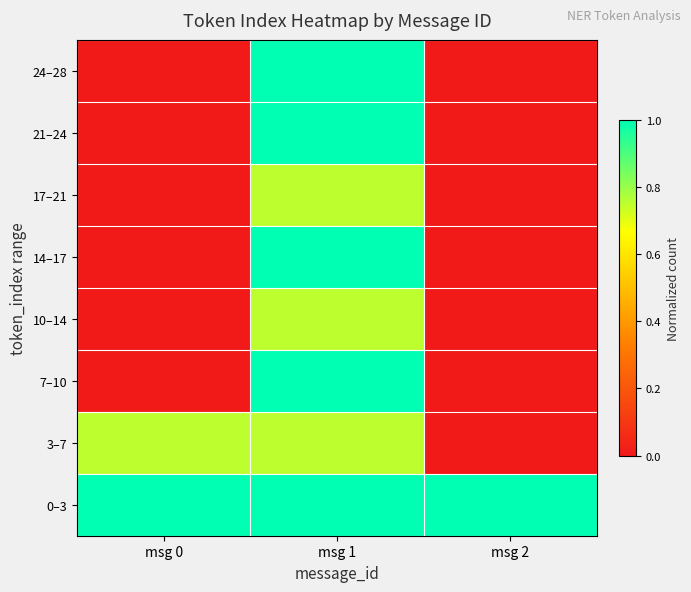

Reading right to left, transcribe all the data shown in this chart.

0–3: msg 2=1.0	msg 1=1.0	msg 0=1.0
3–7: msg 2=0.0	msg 1=0.8	msg 0=0.8
7–10: msg 2=0.0	msg 1=1.0	msg 0=0.0
10–14: msg 2=0.0	msg 1=0.8	msg 0=0.0
14–17: msg 2=0.0	msg 1=1.0	msg 0=0.0
17–21: msg 2=0.0	msg 1=0.8	msg 0=0.0
21–24: msg 2=0.0	msg 1=1.0	msg 0=0.0
24–28: msg 2=0.0	msg 1=1.0	msg 0=0.0